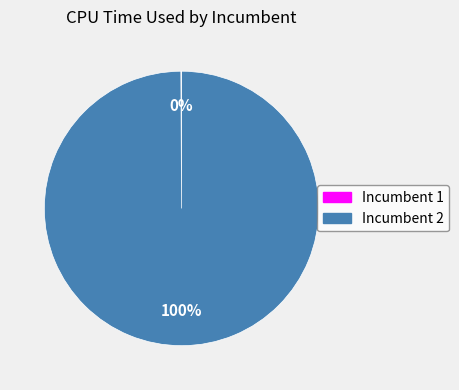

What is the majority slice?

Incumbent 2